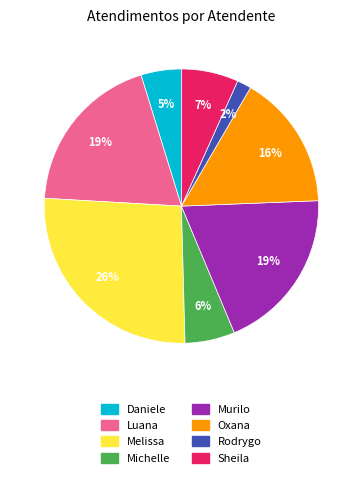

To the nearest percent, what is the average slice percentage?

12%